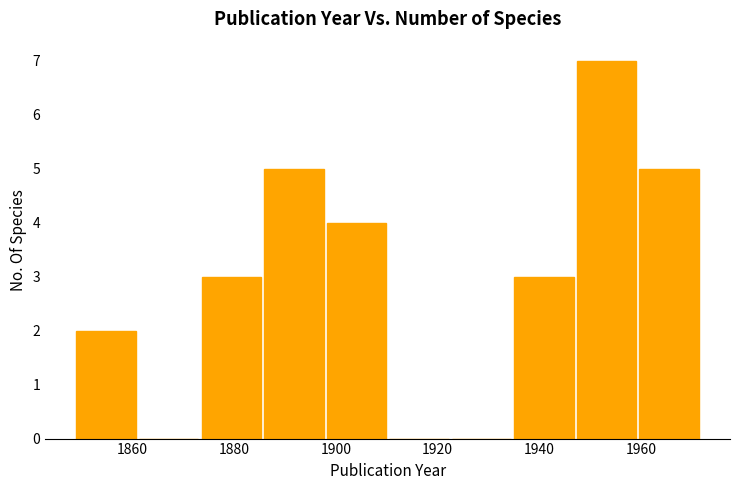

Which range on the x-axis has the tallest bar?

1948 to 1960